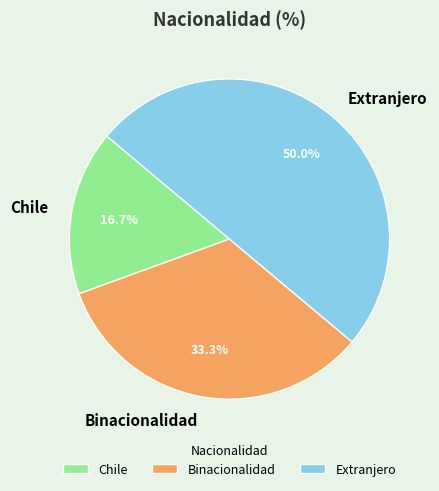

Does Binacionalidad account for over 50% of the chart?

No